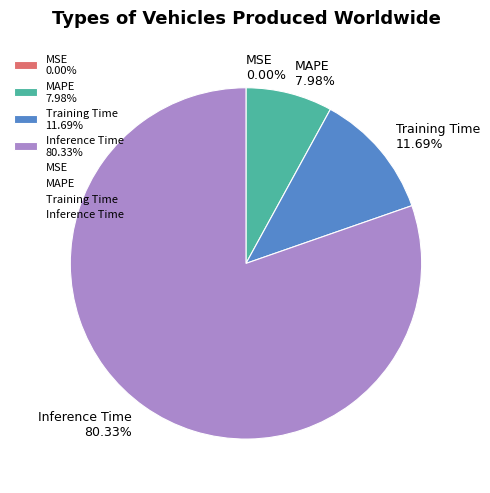

What is the largest slice in the pie chart?

Inference Time 80.33%